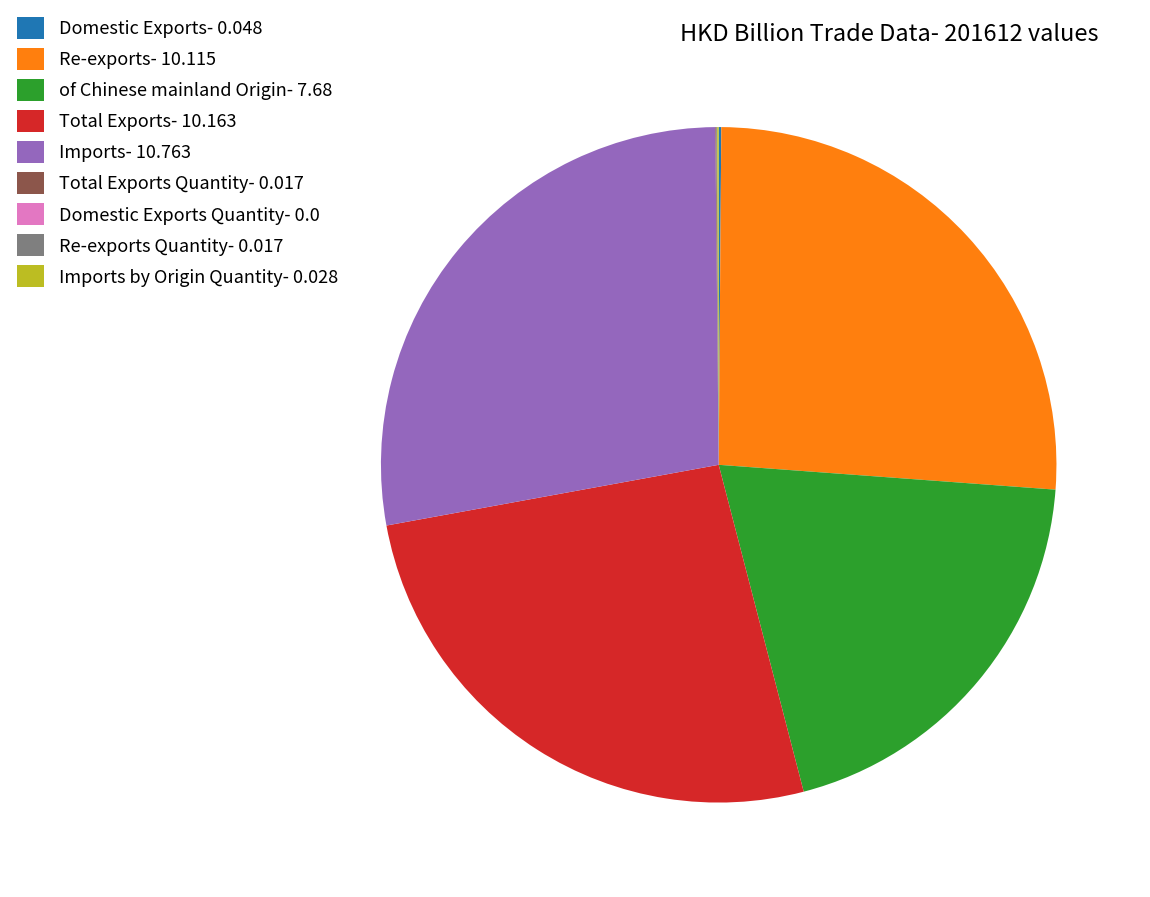

What is the largest slice in the pie chart?

Imports- 10.763